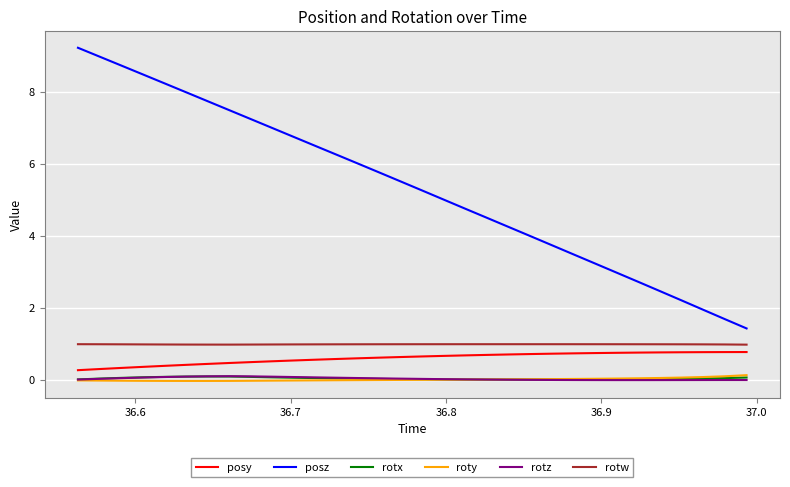

Which series has the largest total across all categories?

posz